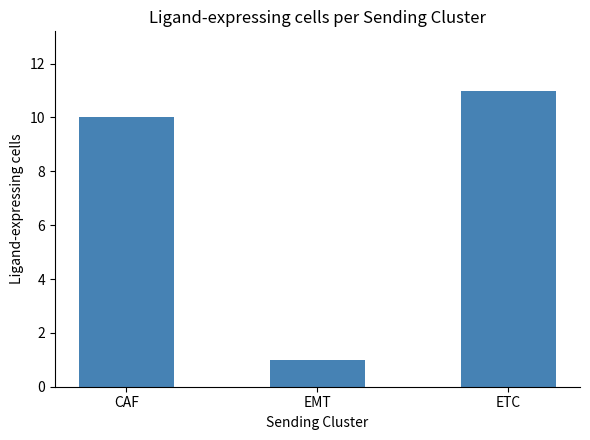

True or false: the data shows 1 at EMT.

True